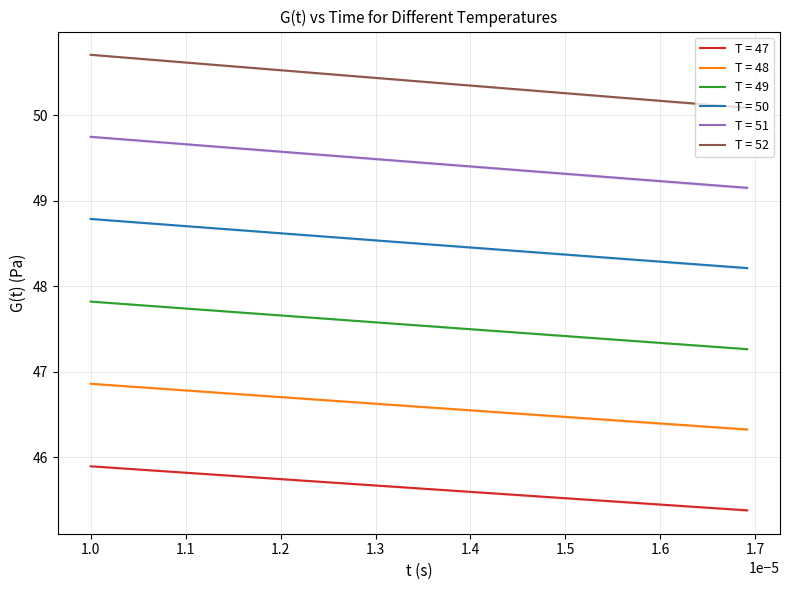

What is the minimum value for T = 50?

48.2